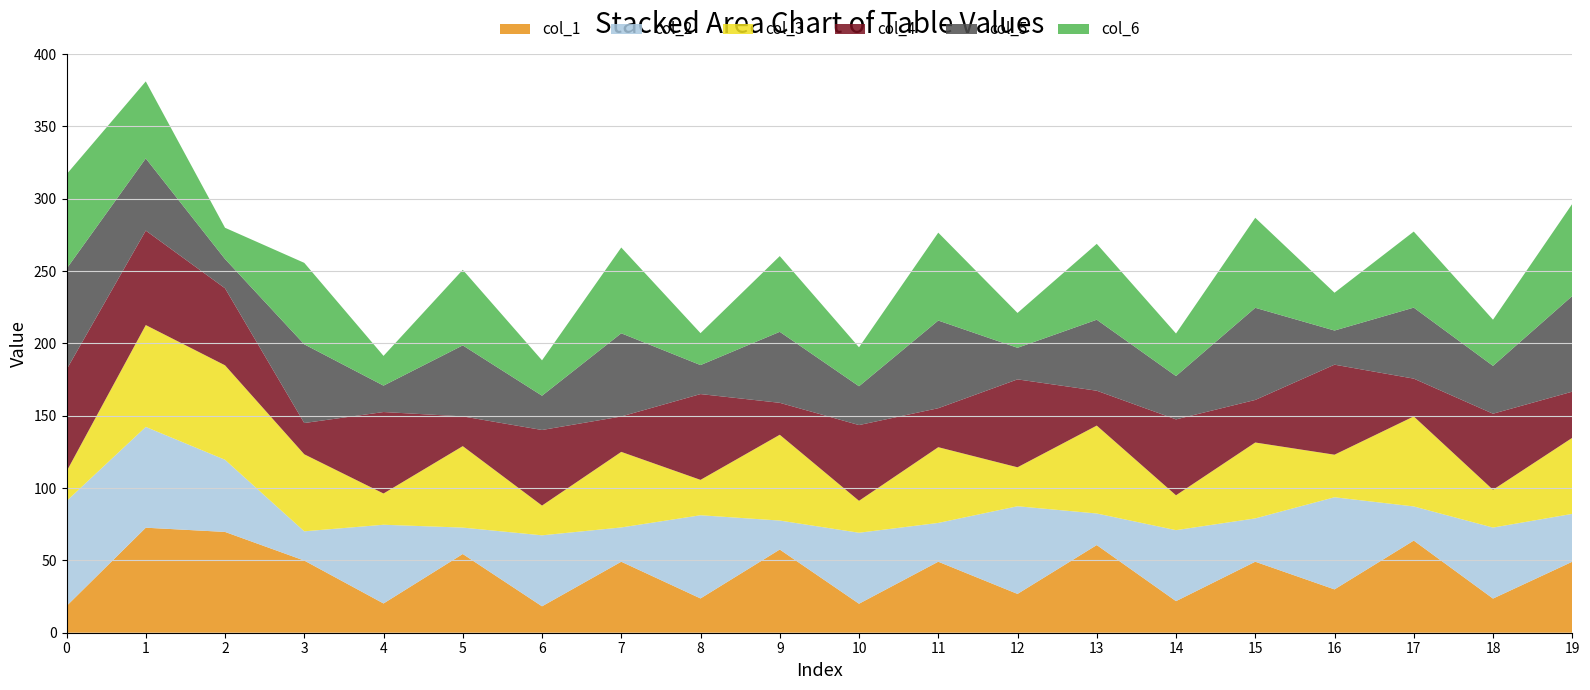

What is the maximum value for col_1?

72.6